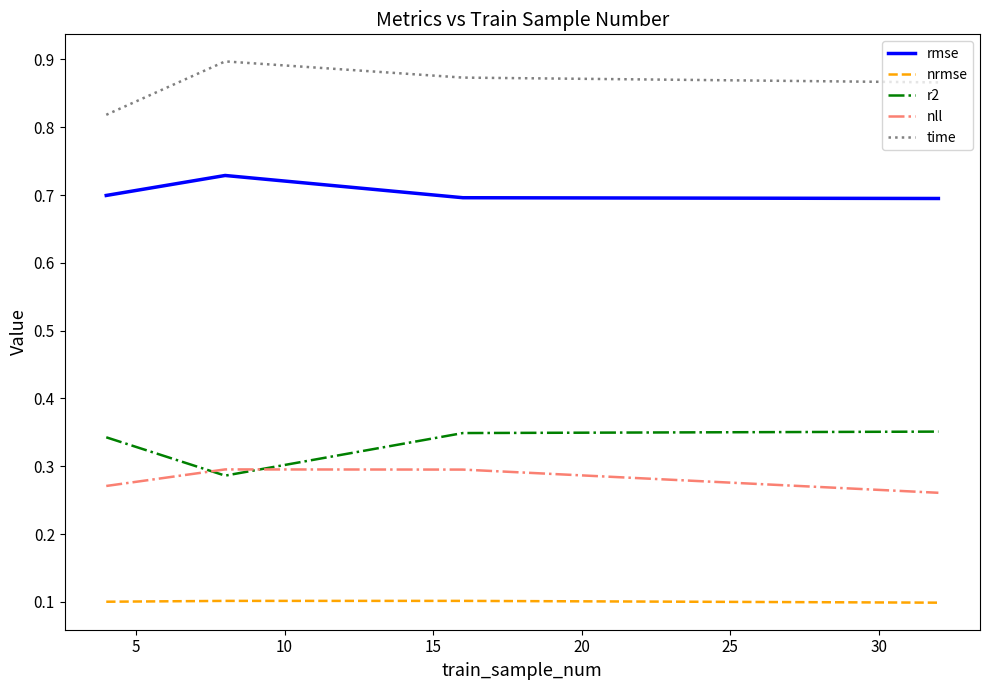

True or false: rmse and time cross at least once.

False